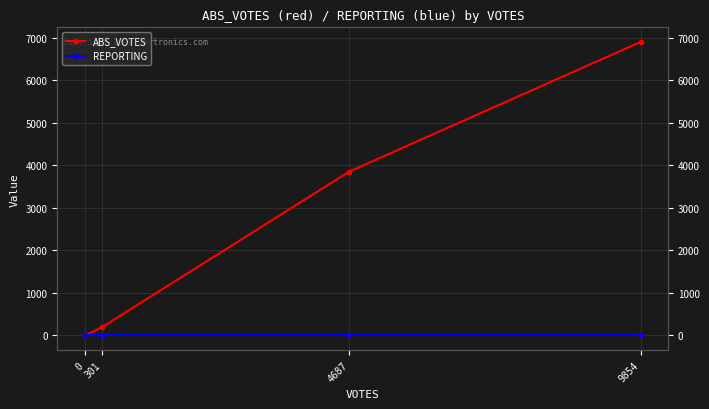

What is the sum of all ABS_VOTES values?

10938